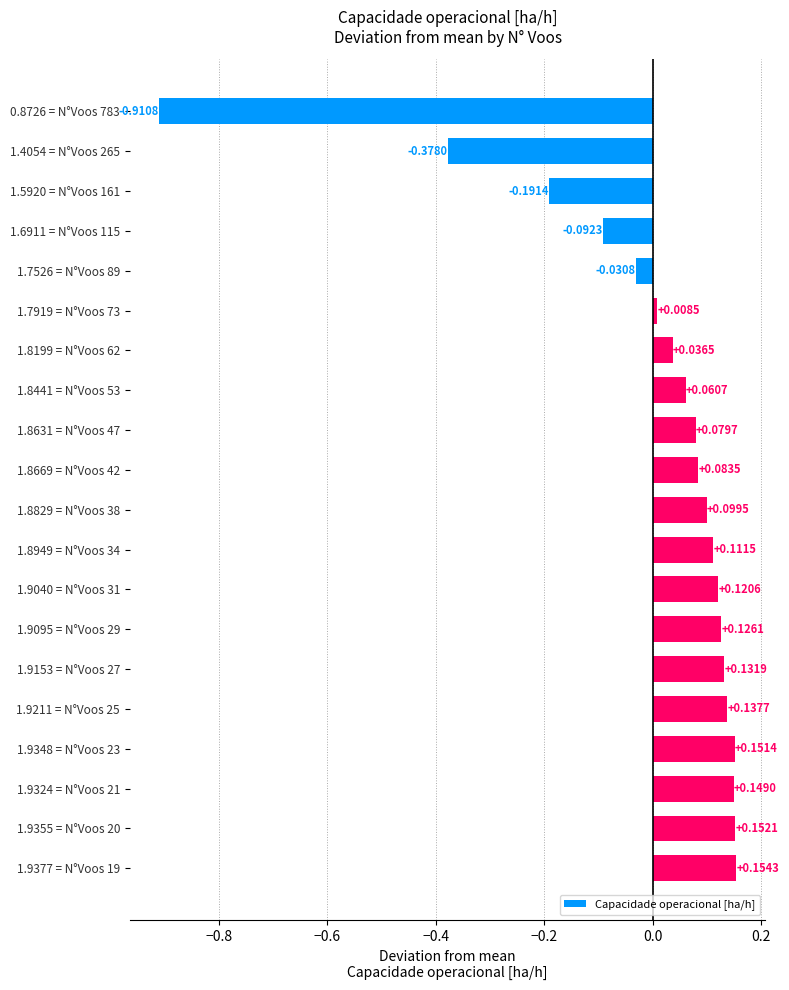

List the labels in order of value, smallest first.

0.8726 = N°Voos 783, 1.4054 = N°Voos 265, 1.5920 = N°Voos 161, 1.6911 = N°Voos 115, 1.7526 = N°Voos 89, 1.7919 = N°Voos 73, 1.8199 = N°Voos 62, 1.8441 = N°Voos 53, 1.8631 = N°Voos 47, 1.8669 = N°Voos 42, 1.8829 = N°Voos 38, 1.8949 = N°Voos 34, 1.9040 = N°Voos 31, 1.9095 = N°Voos 29, 1.9153 = N°Voos 27, 1.9211 = N°Voos 25, 1.9324 = N°Voos 21, 1.9348 = N°Voos 23, 1.9355 = N°Voos 20, 1.9377 = N°Voos 19